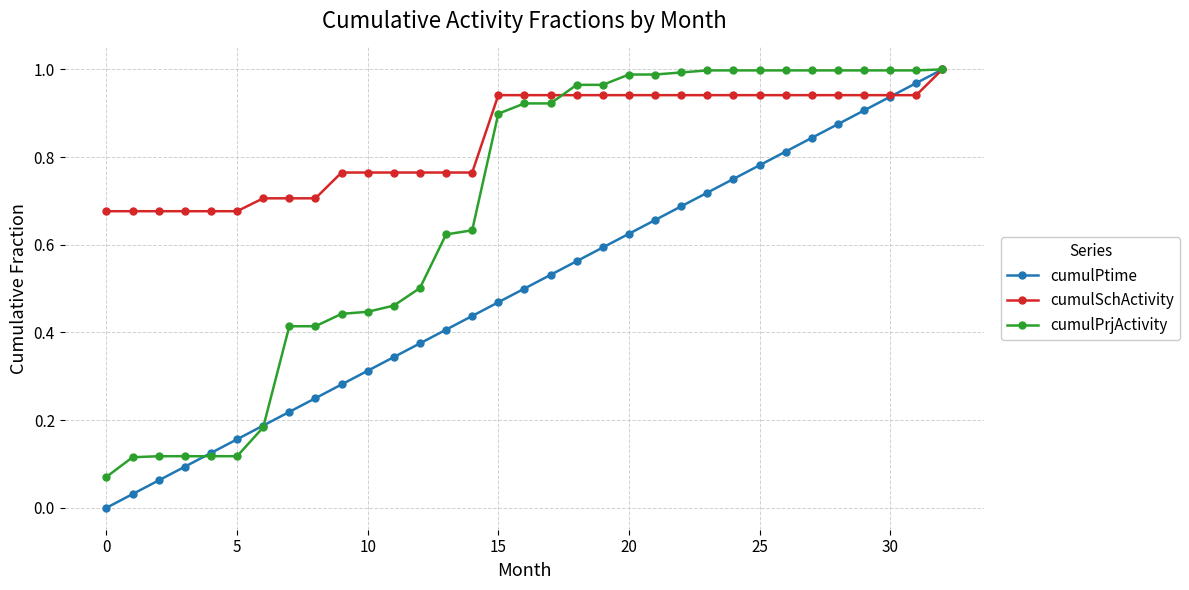

Which series has the largest range (max minus min)?

cumulPtime